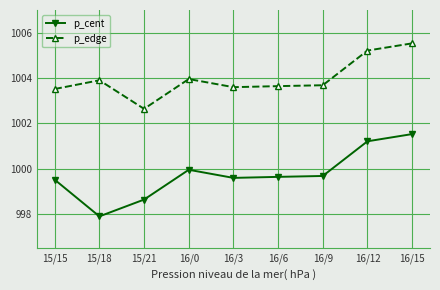

Which series changed the most between 15/18 and 16/6?

p_cent